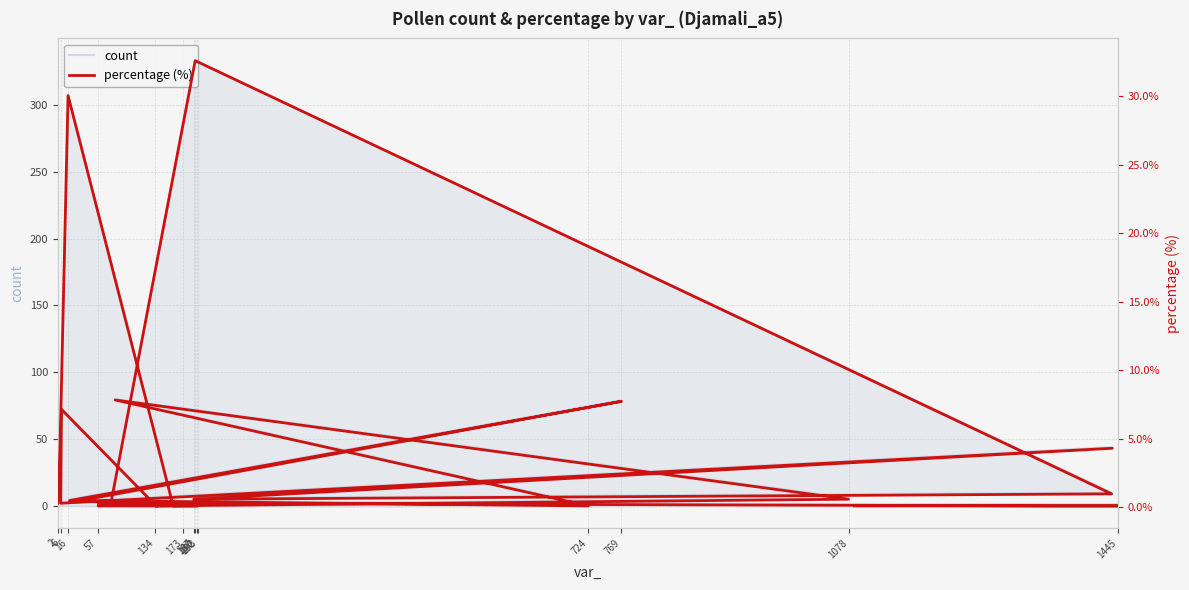

At how many categories does at least one series exceed 105?

2